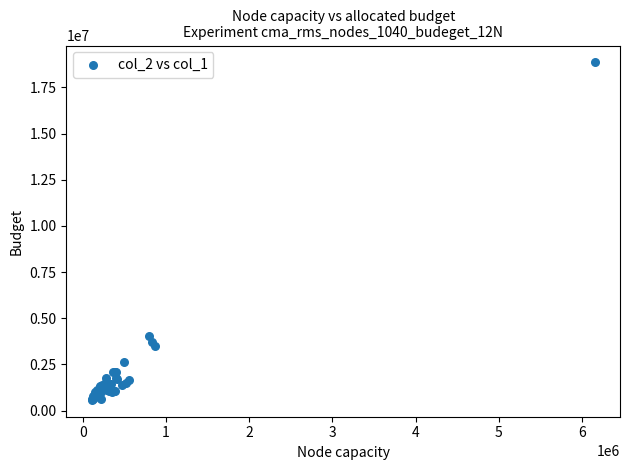

What Y value in the scatter plot is closest to 9714500?

4012000